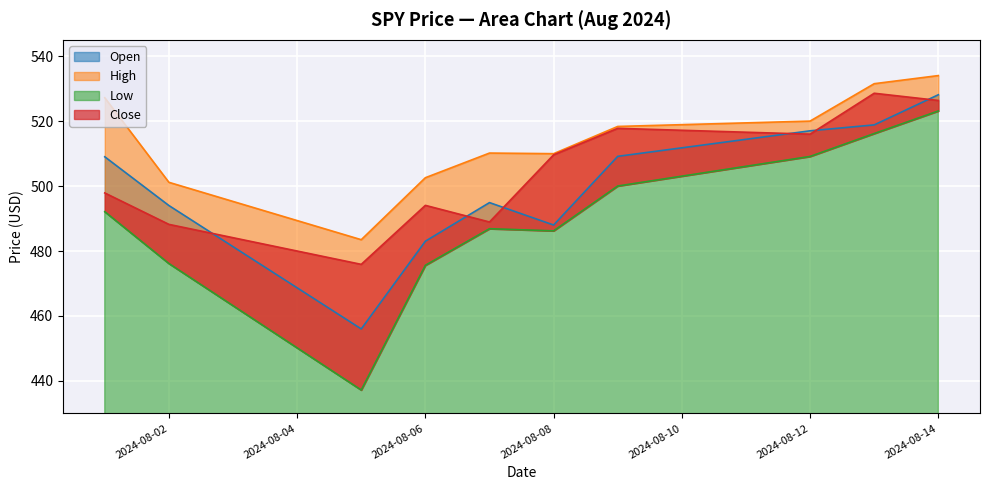

The high series shows 734.6 at 2024-08-05. True or false?

False